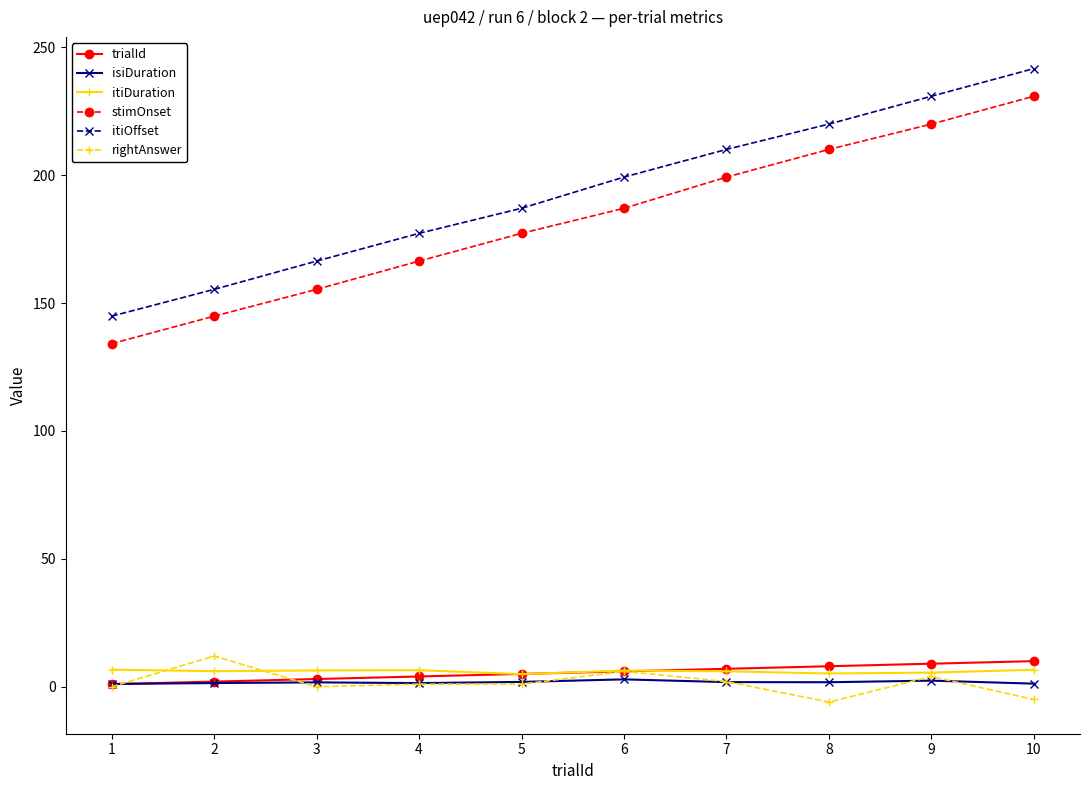

What is the sum of all itiOffset values?

1933.1